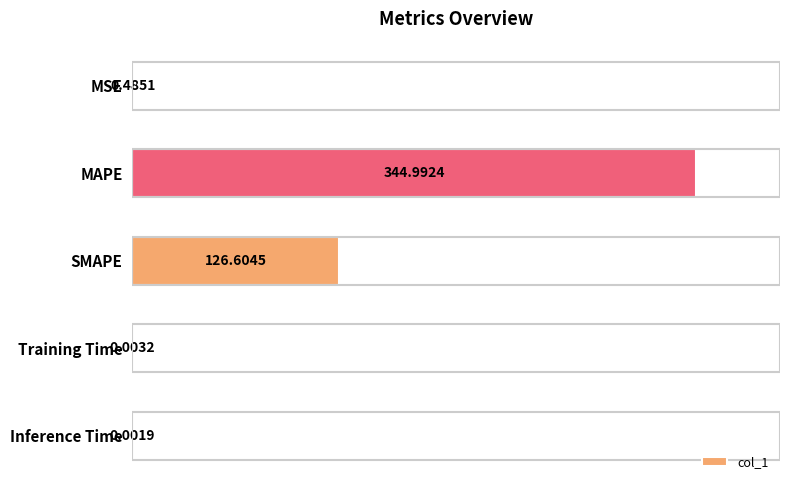

What is the change in value from SMAPE to Inference Time?

-126.6